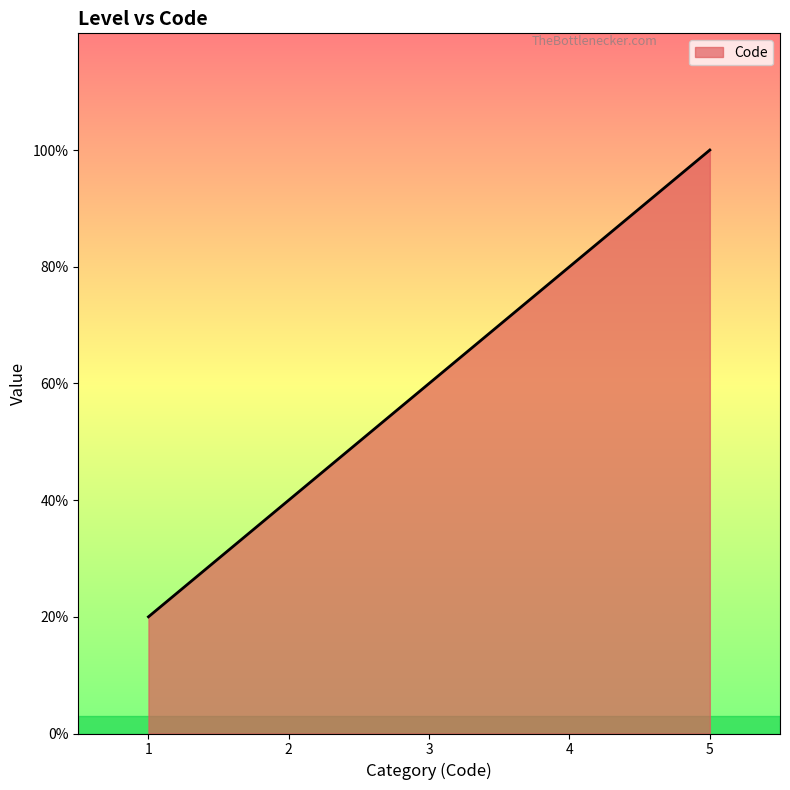

The value at 4 is 6. True or false?

False